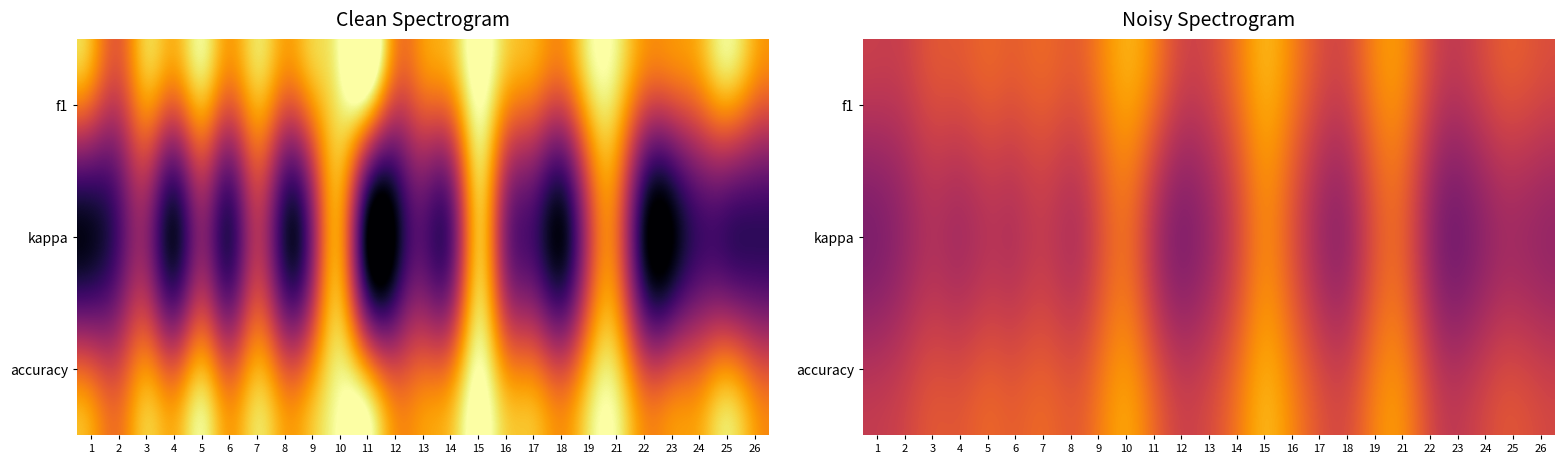

At which category is the sum across all series the highest?

15